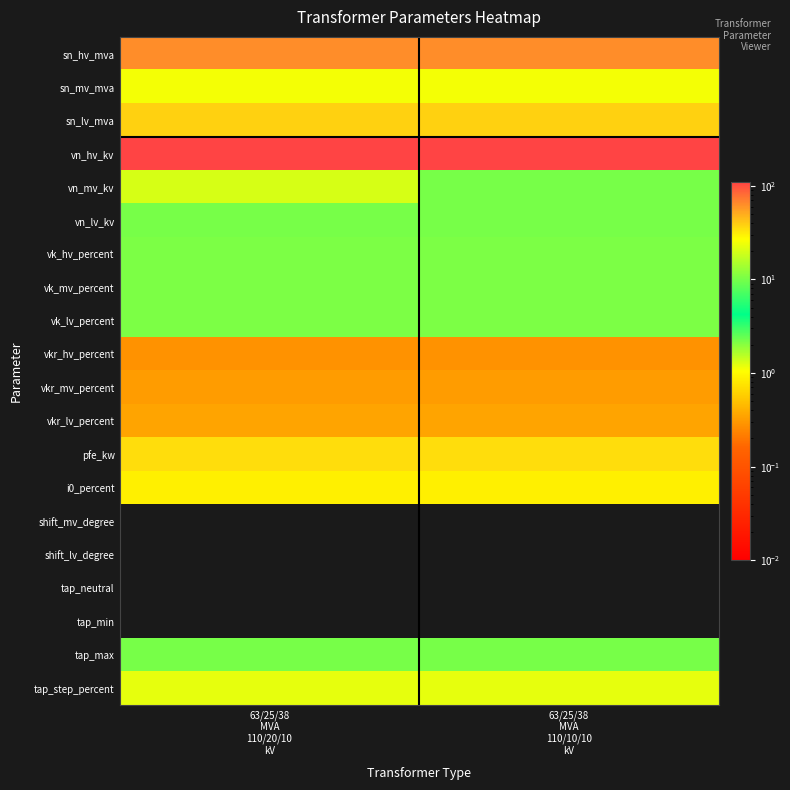

Which series has the largest total across all categories?

vn_hv_kv